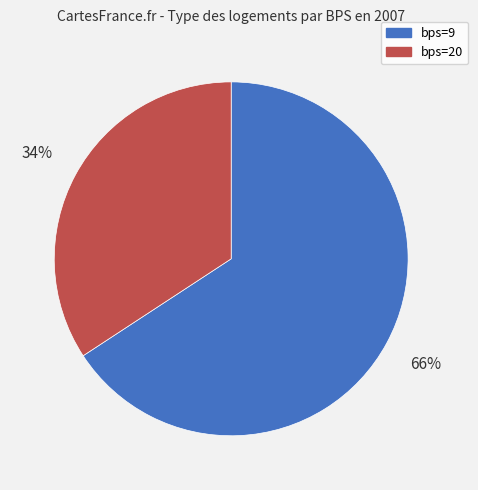

To the nearest percent, what percentage of the pie is bps=9?

66%